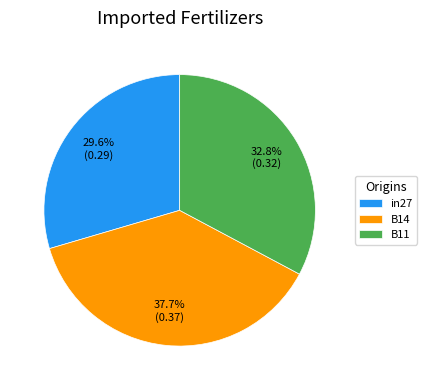

To the nearest percent, what percentage of the pie is B14?

38%